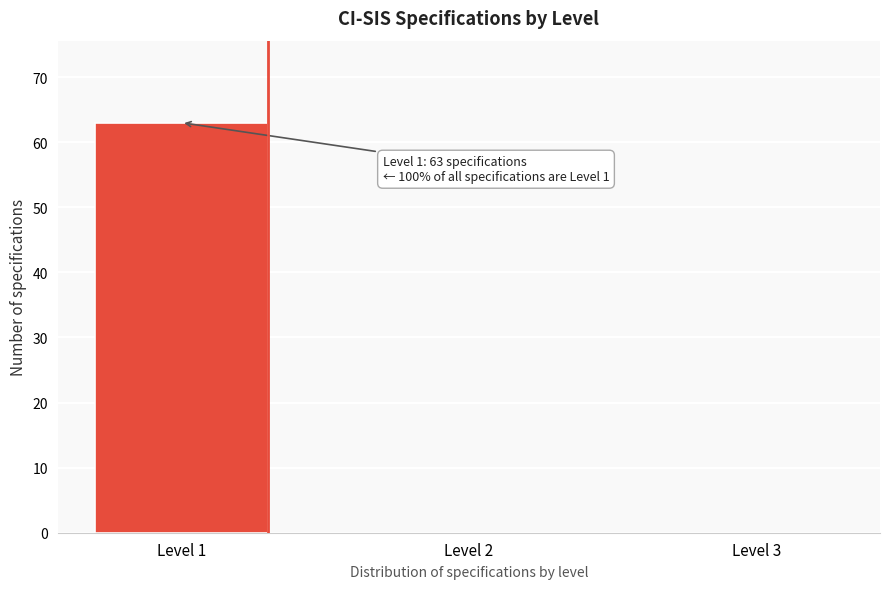

Reading right to left, extract all data points from this chart.

Level 3=0	Level 2=0	Level 1=63